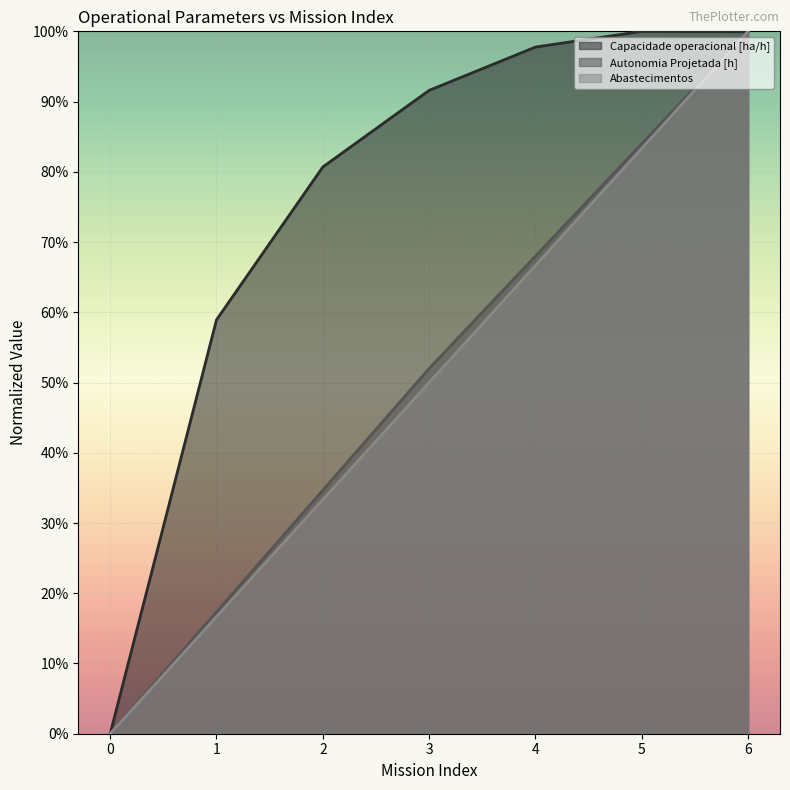

Which series has the largest range (max minus min)?

Abastecimentos